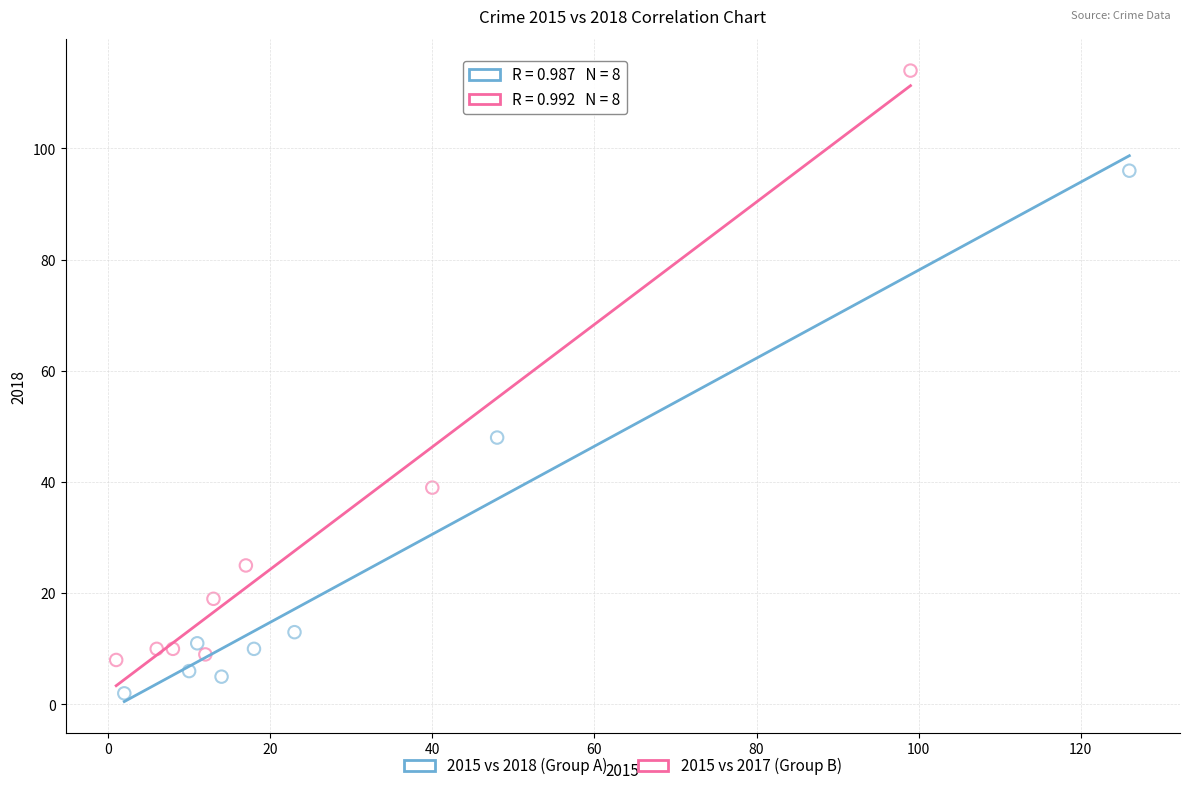

Which series contains the lowest Y value?

2015 vs 2018 (Group A)